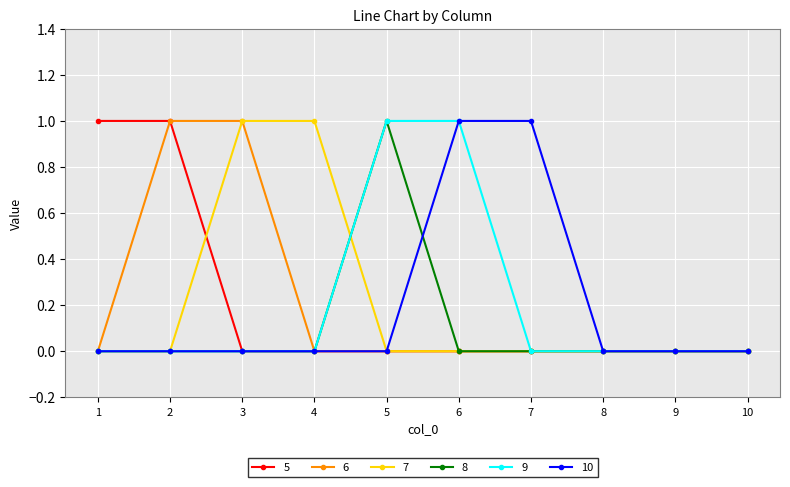

What is the maximum value for 6?

1